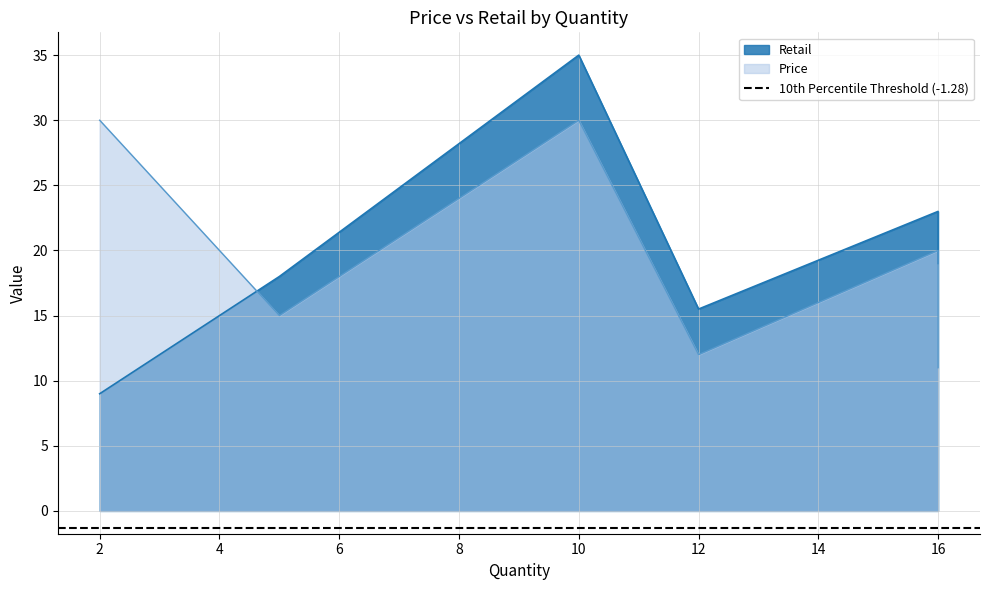

Is it true that Price equals 30.0 at 10?

True